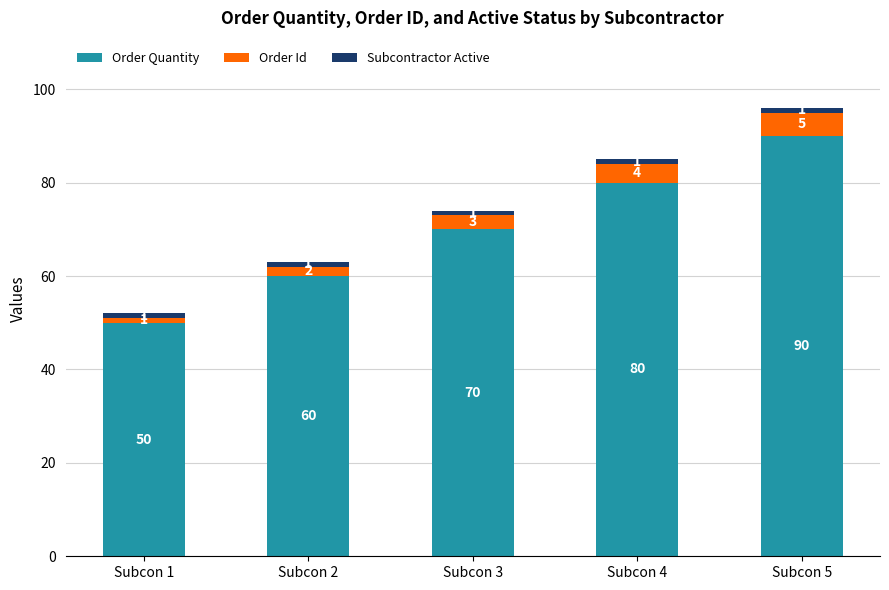

At which category is the sum across all series the highest?

Subcon 5